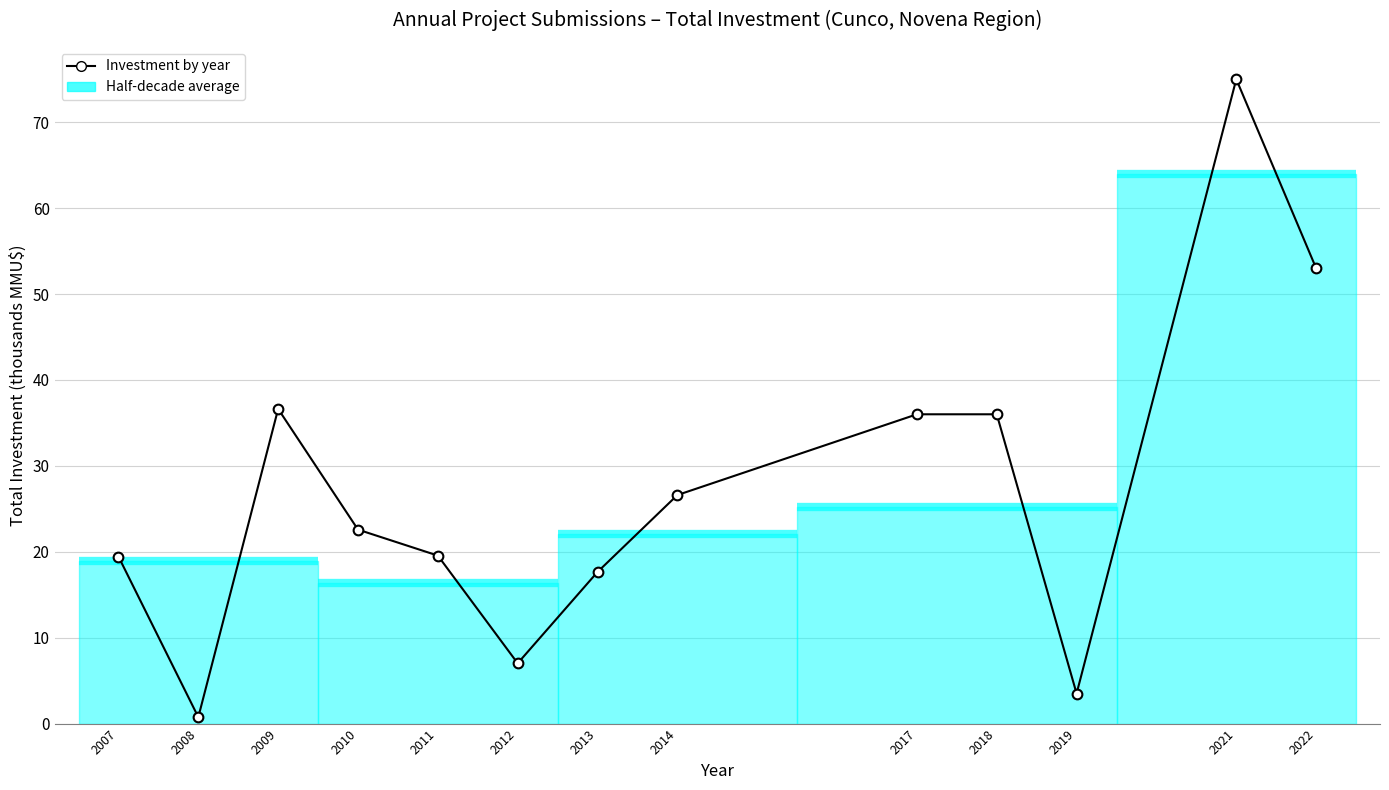

The value at 2019 is 3.5. True or false?

True